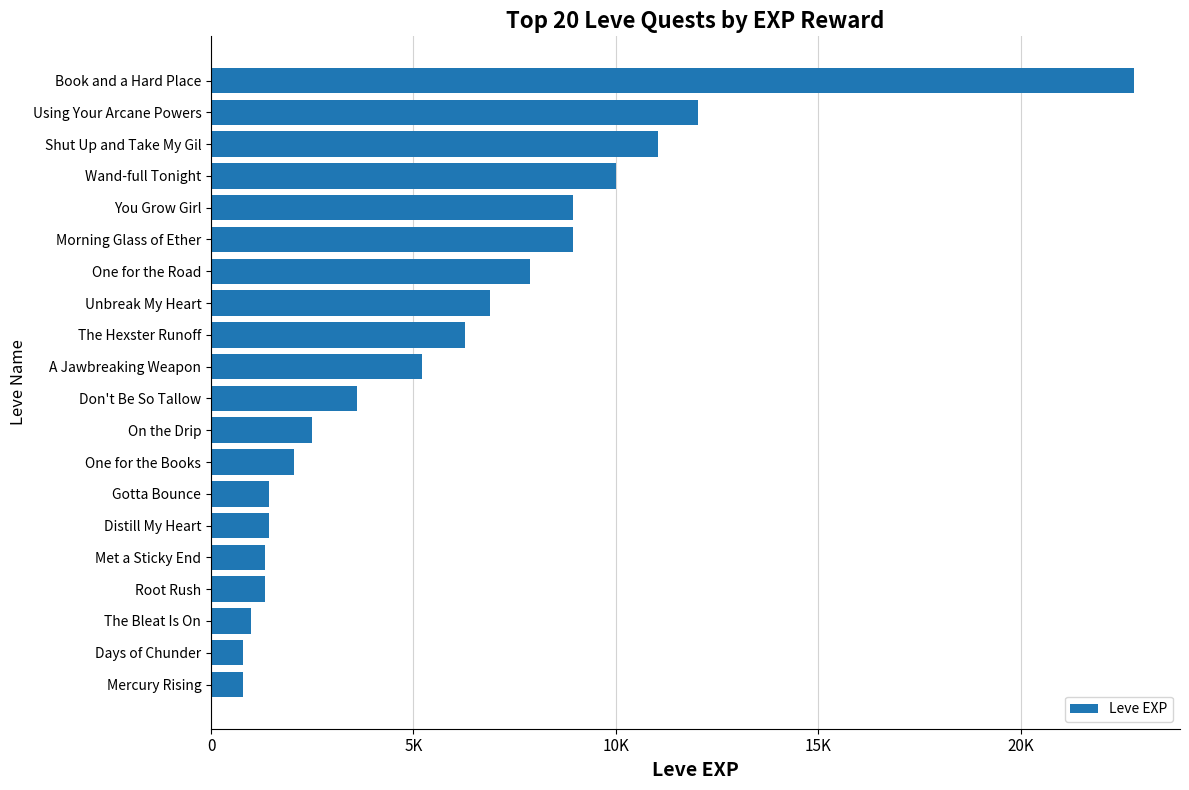

Are the bars grouped side by side (vs. stacked)?

No